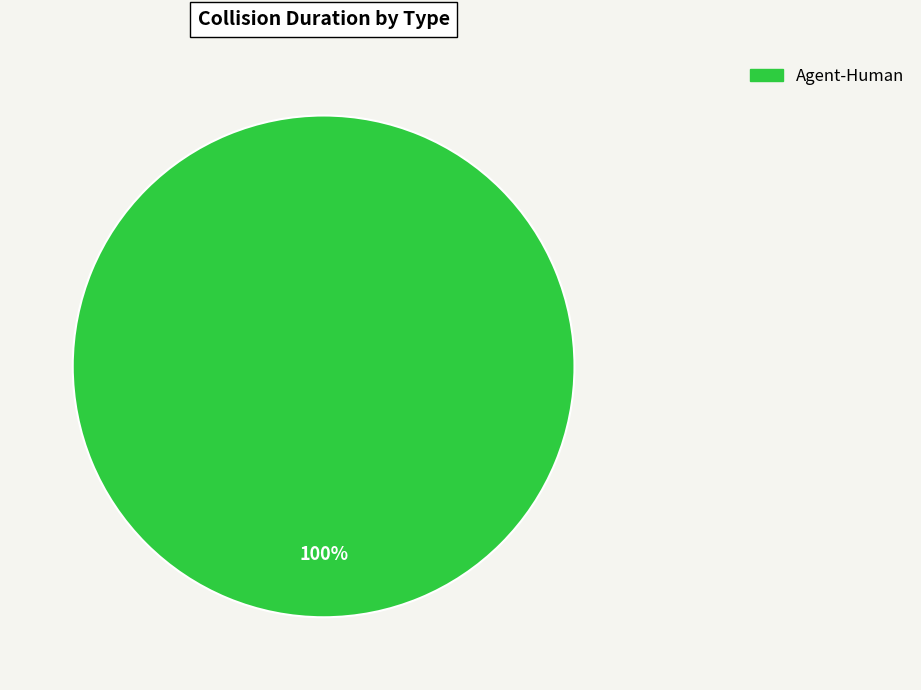

Count the number of slices in the pie.

1